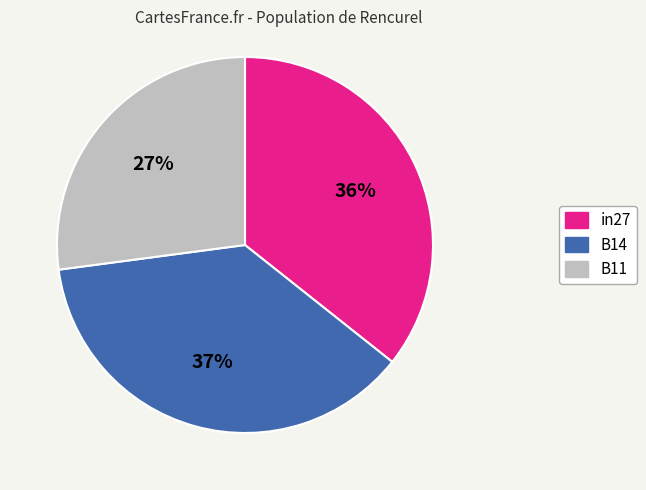

Rank the categories by value from highest to lowest.

B14, in27, B11